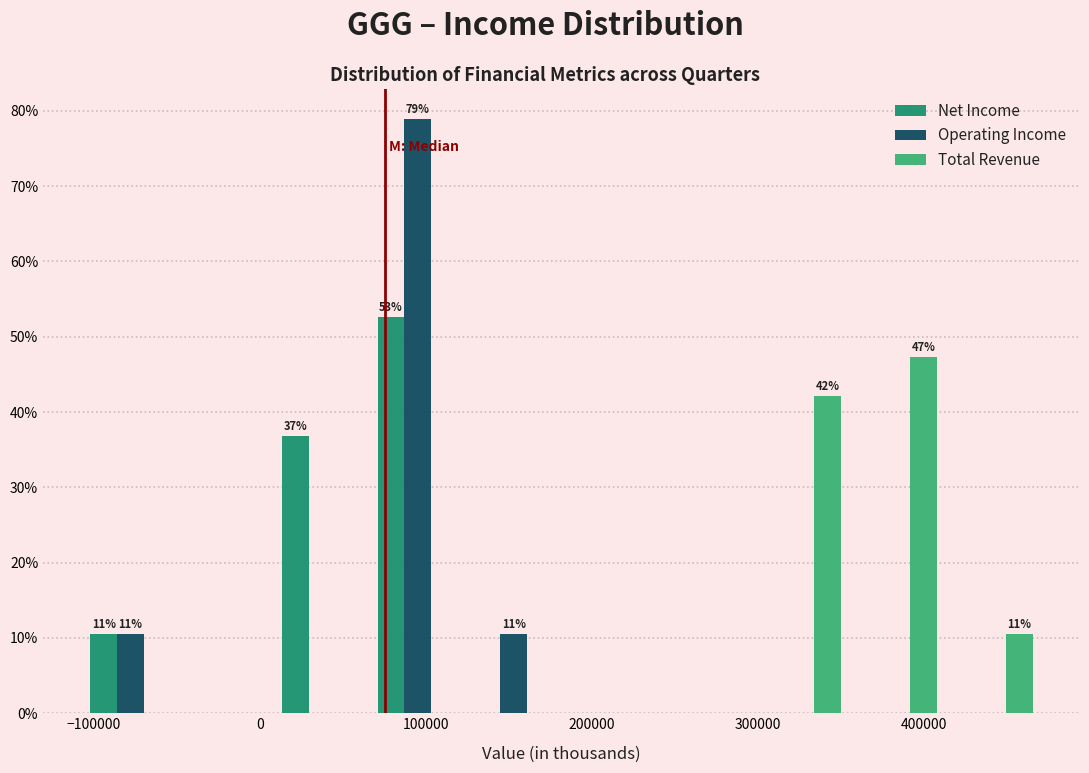

In the Net Income series, which range on the x-axis has the tallest bar?

70000 to 120000